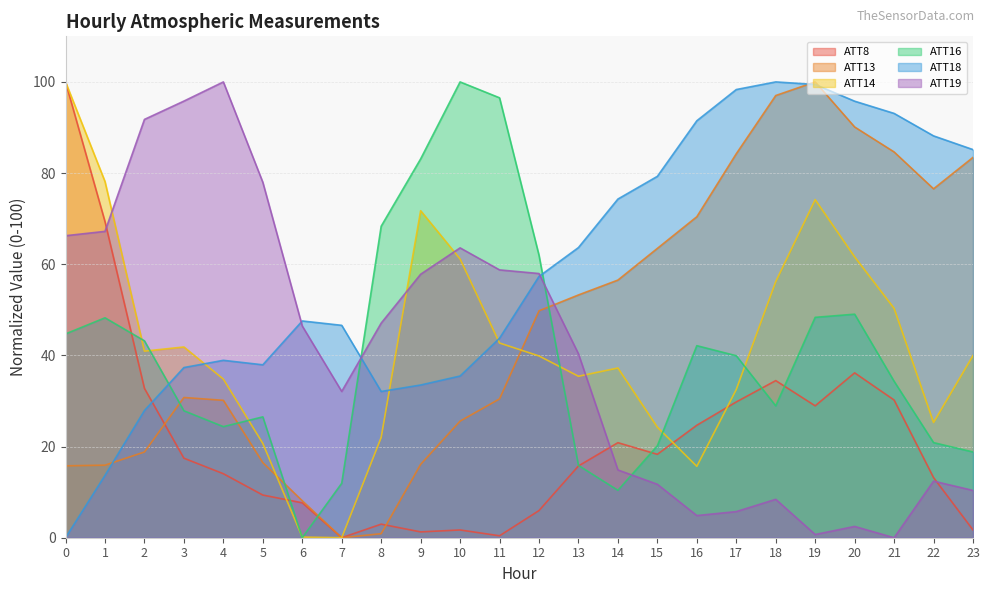

Where is the first local maximum for ATT14?

3